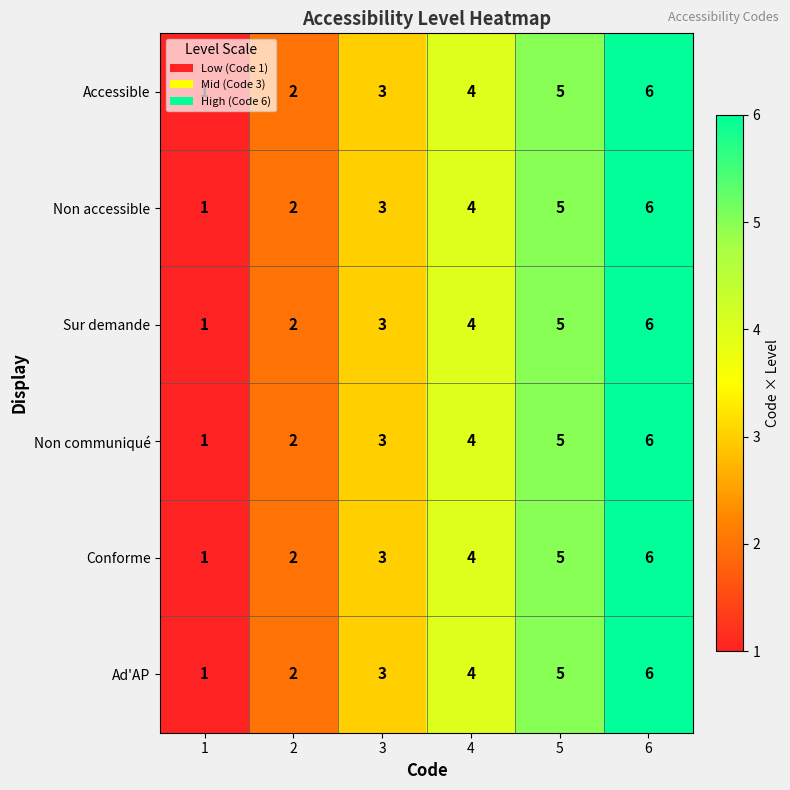

What is the average value of the Sur demande series?

4